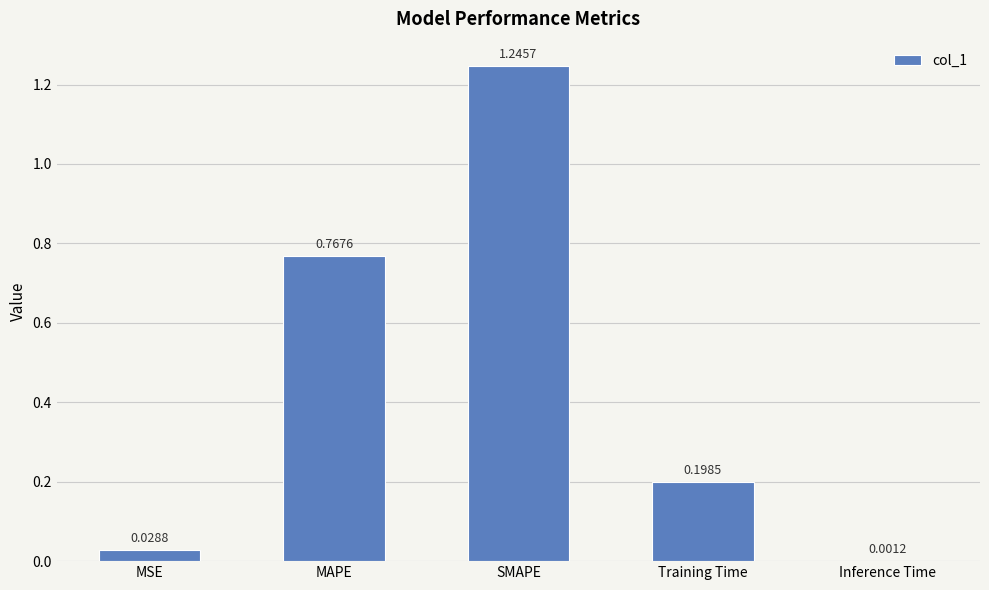

What is the change in value from MAPE to Inference Time?

-0.8